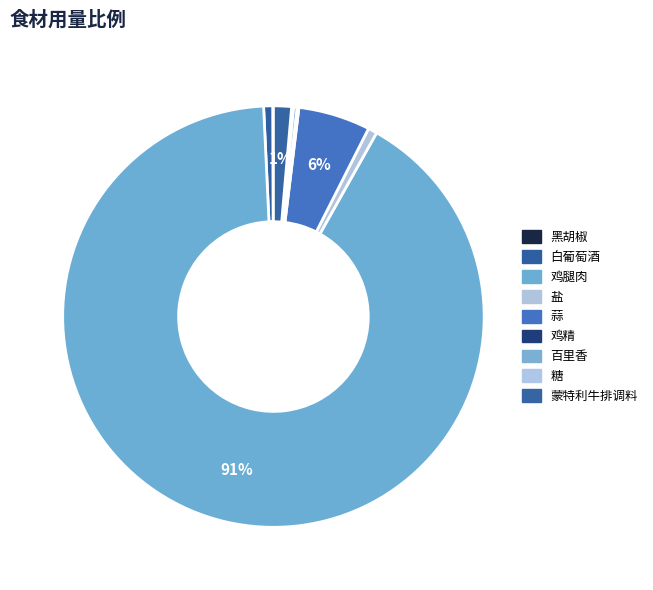

Does any single category account for the majority?

Yes